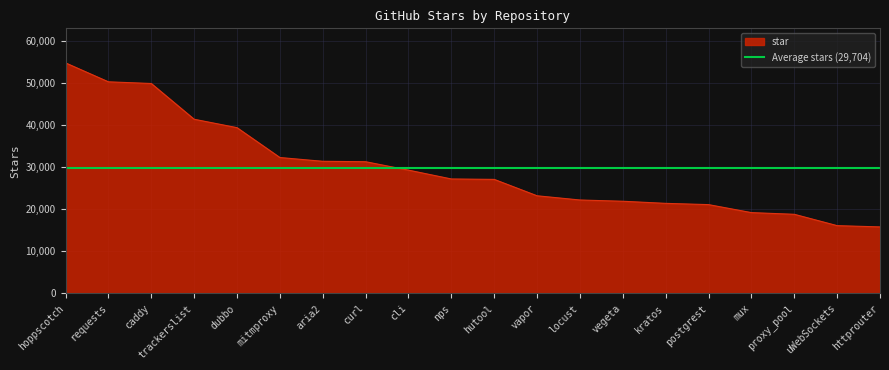

What is the label of the 2nd point from the left?

requests